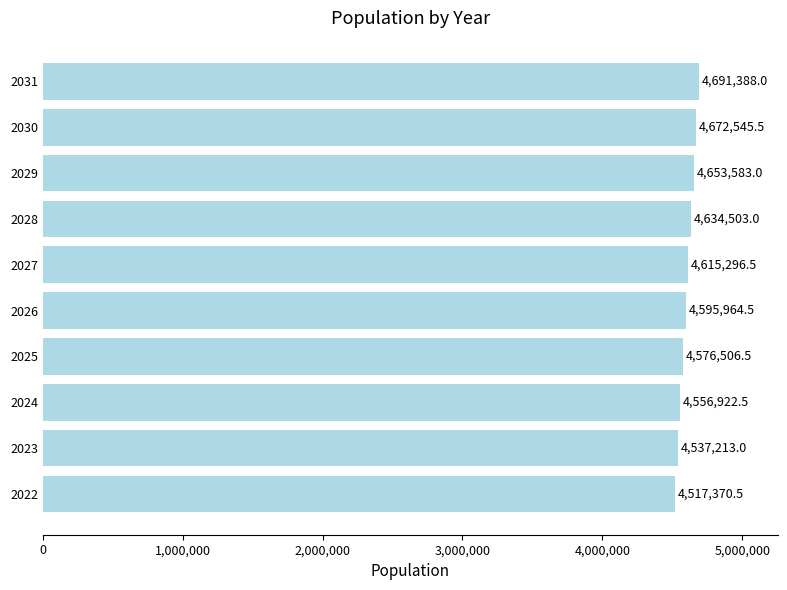

Between 2027 and 2024, which is larger?

2027